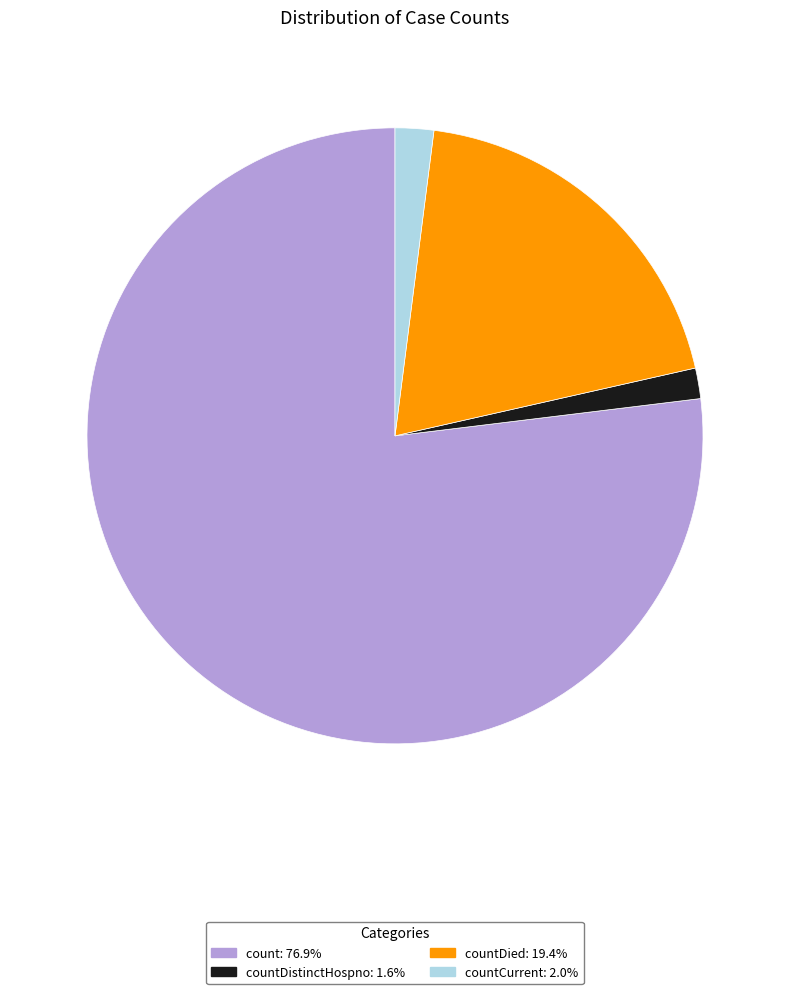

Is there any slice that represents more than half of the pie?

Yes